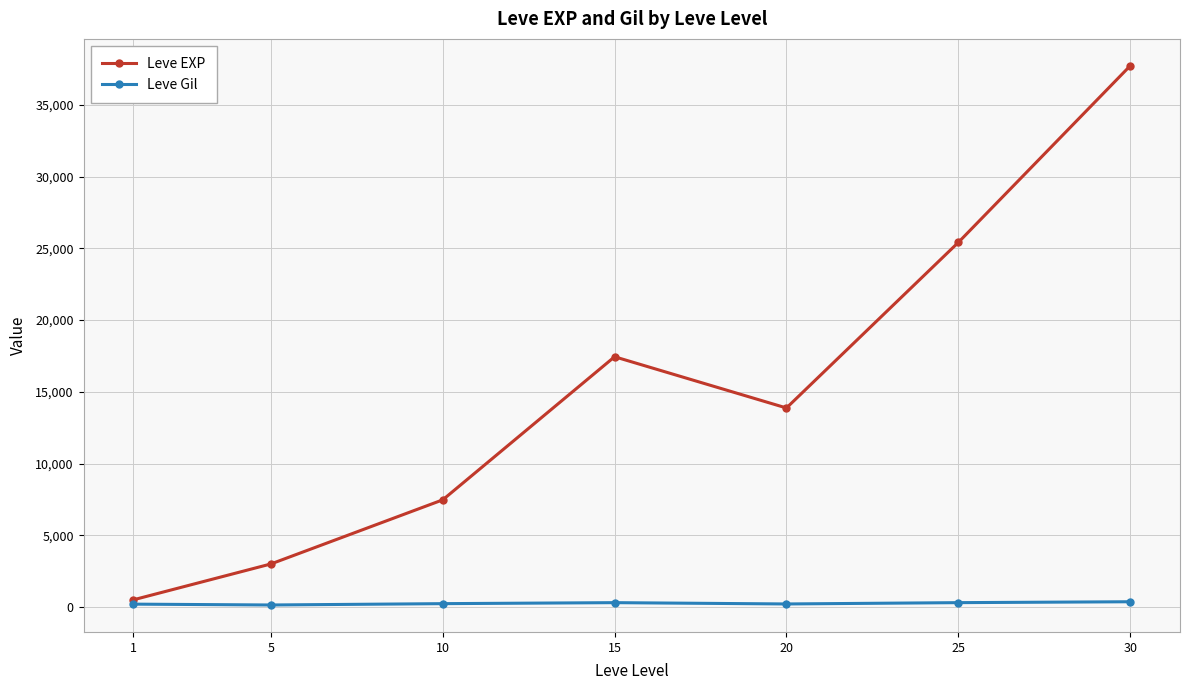

Rank the series by their maximum value, from highest to lowest.

Leve EXP, Leve Gil